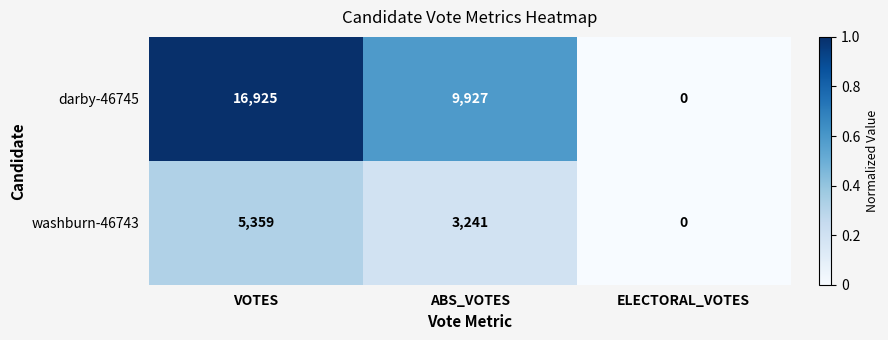

Count the washburn-46743 values in the range 0 to 5359.

3